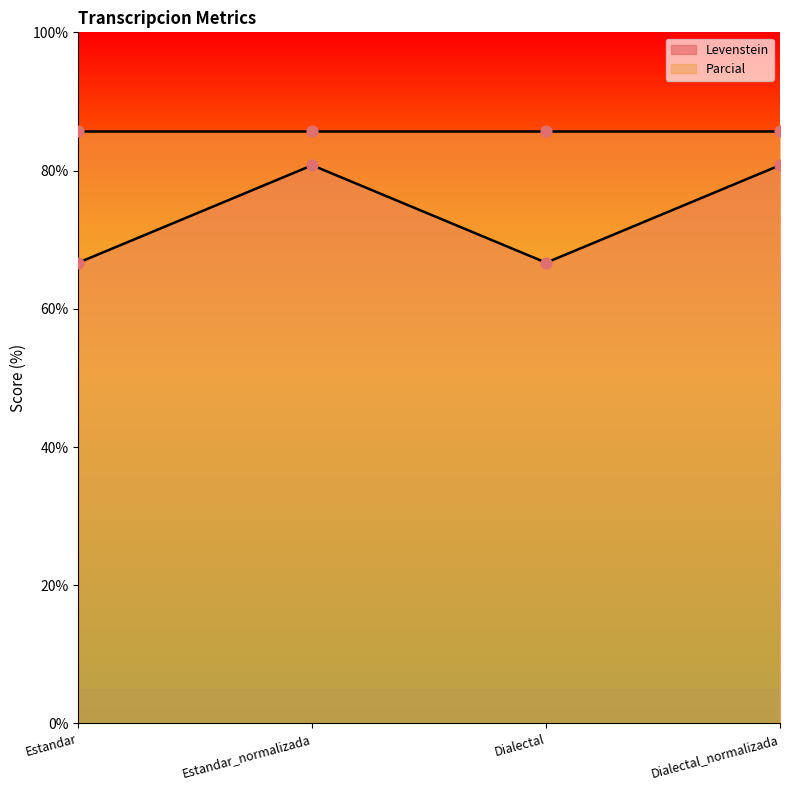

What is the change in value from Dialectal to Dialectal_normalizada?

+14.1